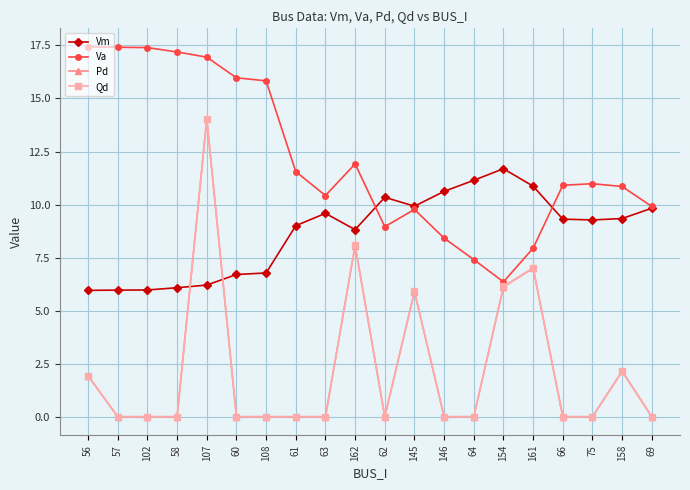

Which series has the largest total across all categories?

Va